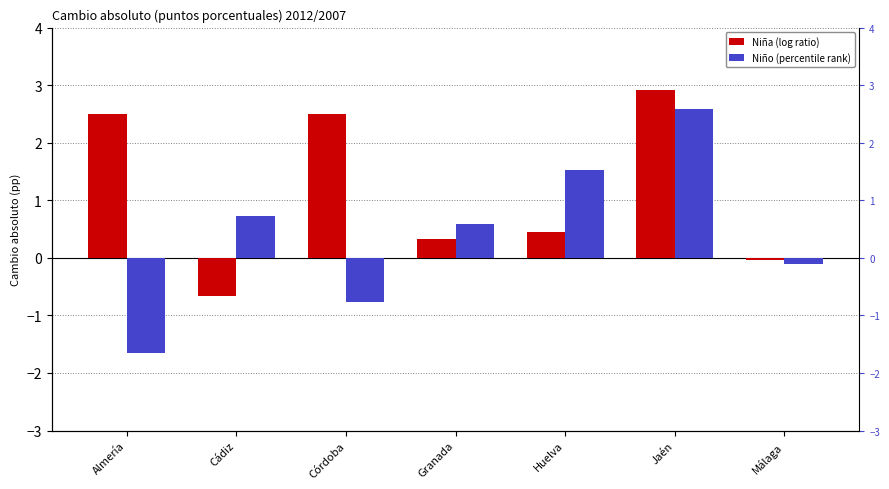

List the series in order of their overall mean, highest first.

Cambio absoluto Niña 2012/2007, Cambio absoluto Niño 2012/2007